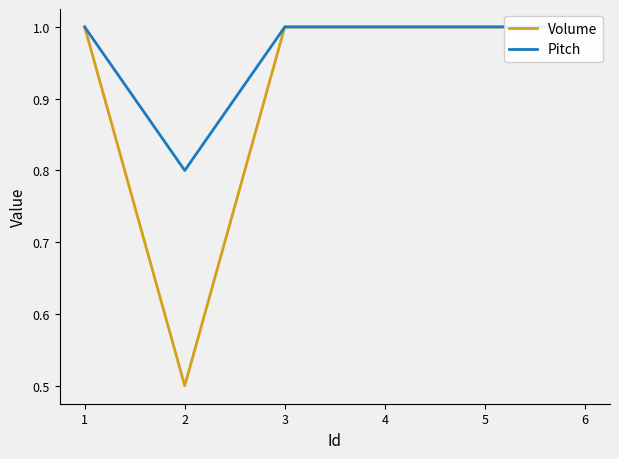

True or false: Volume has a value of 1.0 at 3.

True